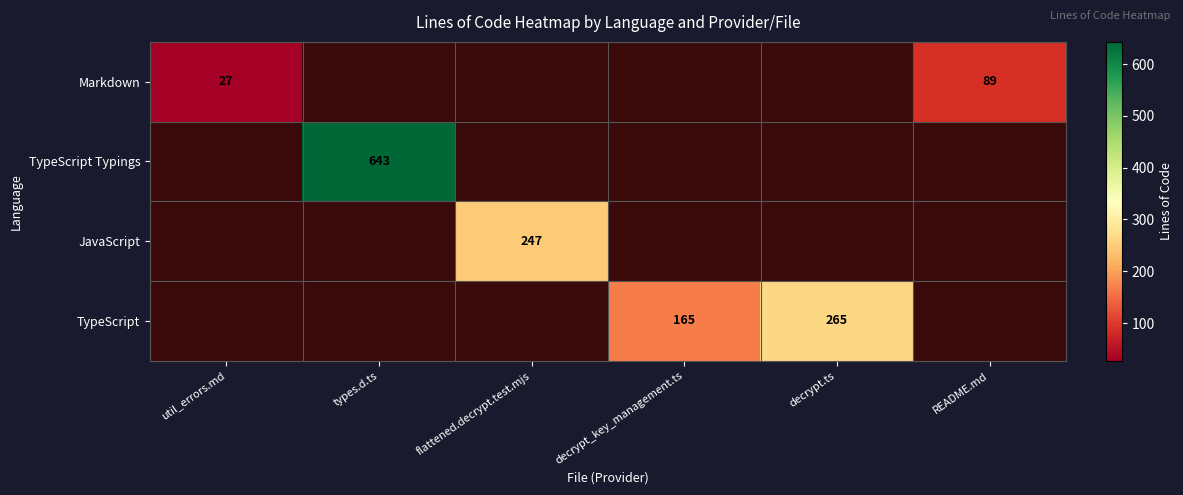

What is the difference between the maximum and minimum values in the Markdown series?

62.0